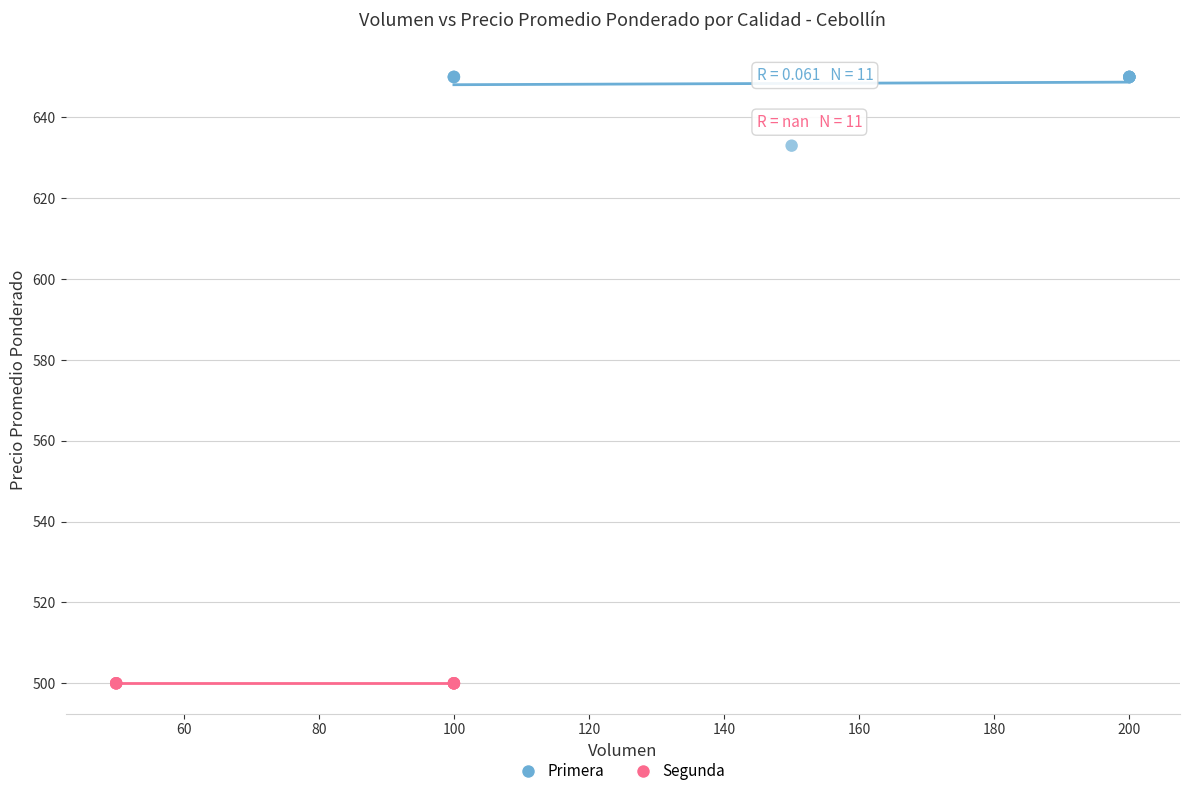

Which series reaches the minimum Y coordinate?

Segunda